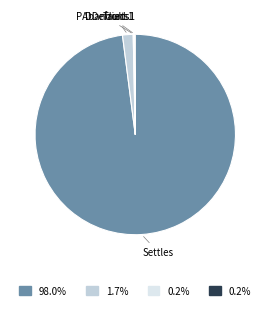

Which category has the biggest portion of the pie?

Settles